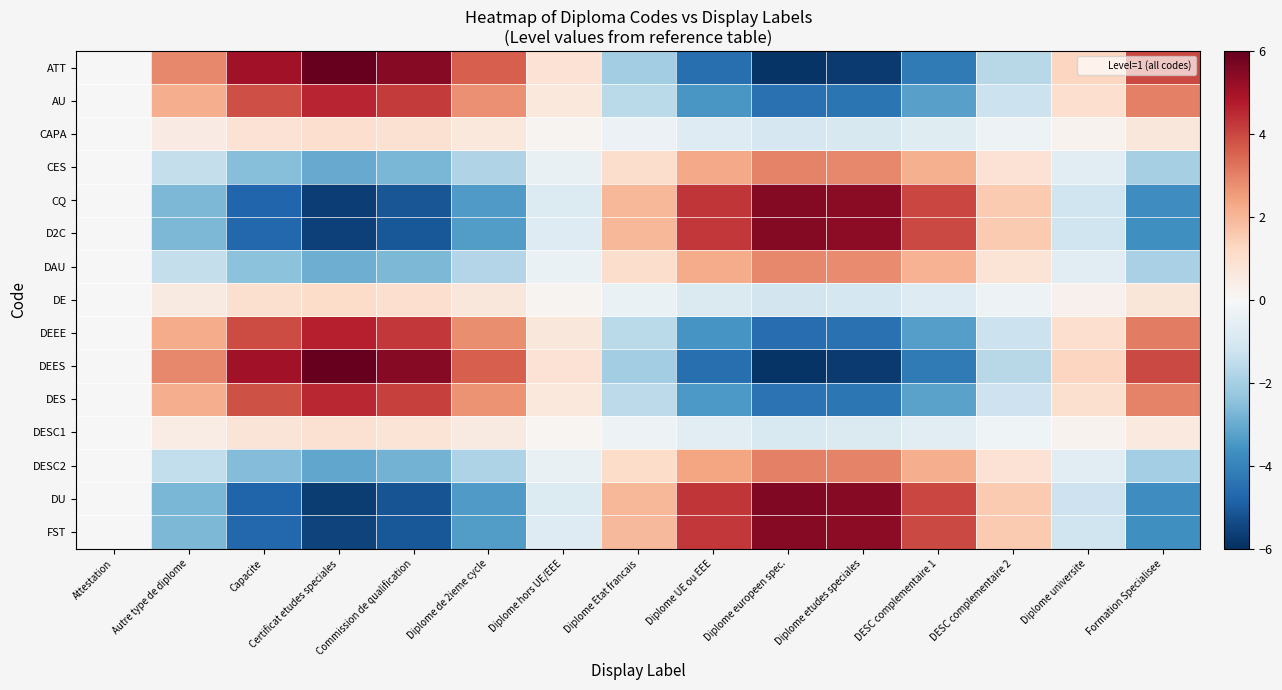

At which category does the chart reach its minimum across all series?

Diplome europeen spec.